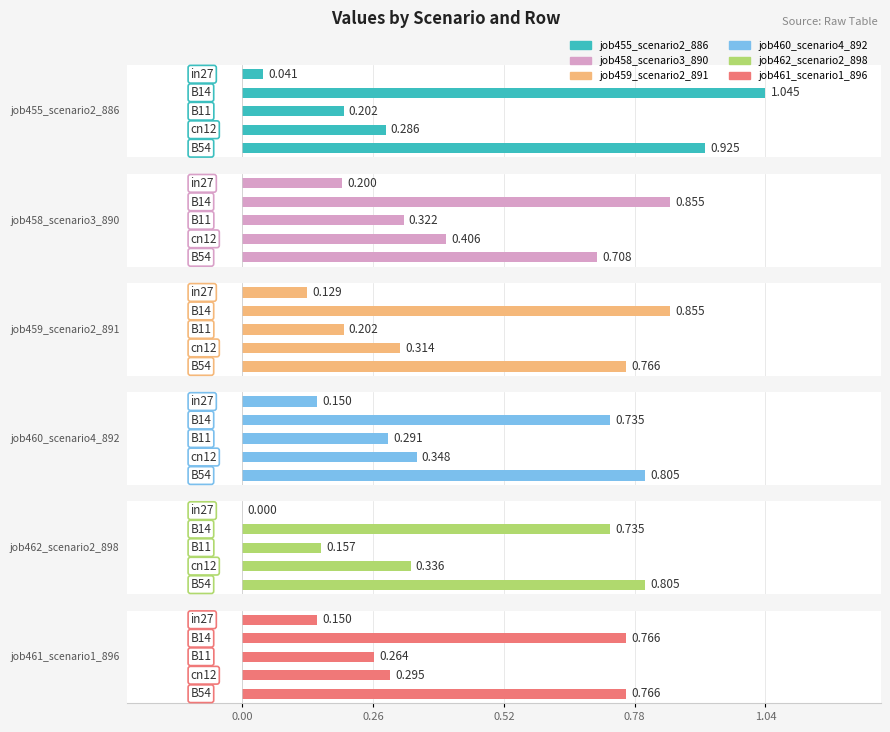

Is it true that job455_scenario2_886 equals 0.1 at in27?

False